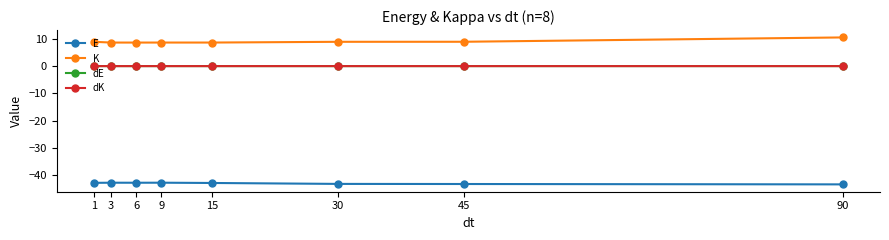

What is the difference between the maximum and second lowest values in the K series?

1.9